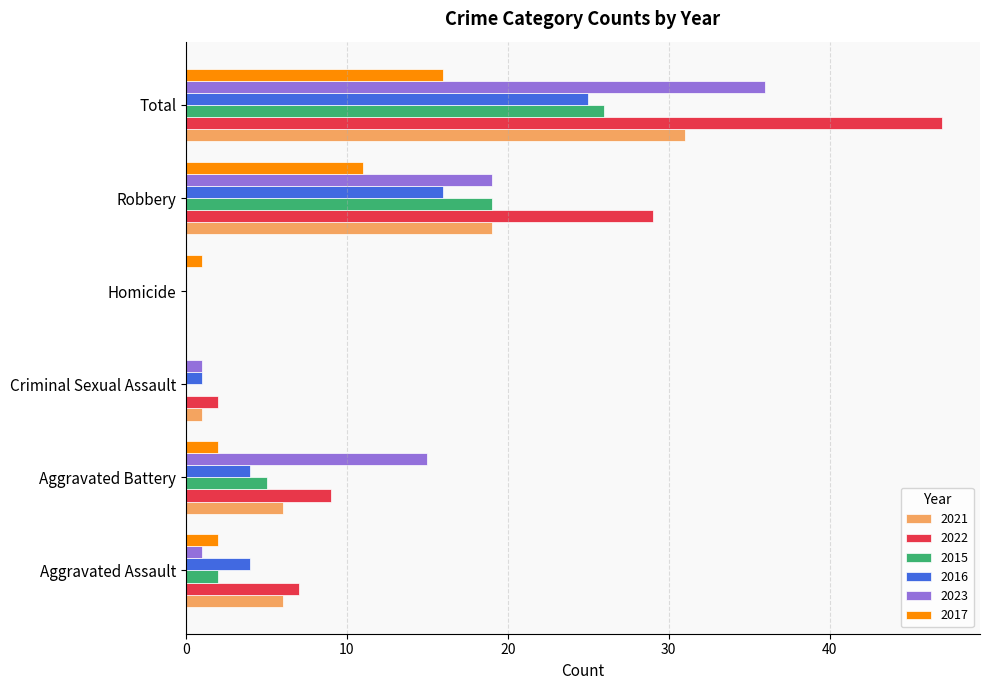

At which category is the sum across all series the highest?

Total